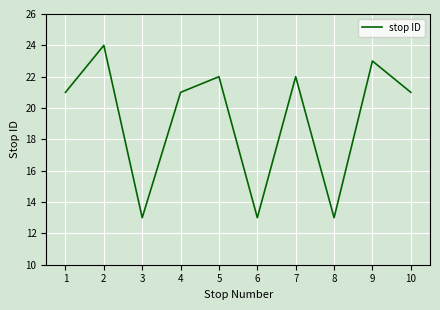

Which label corresponds to the largest value in the chart?

2